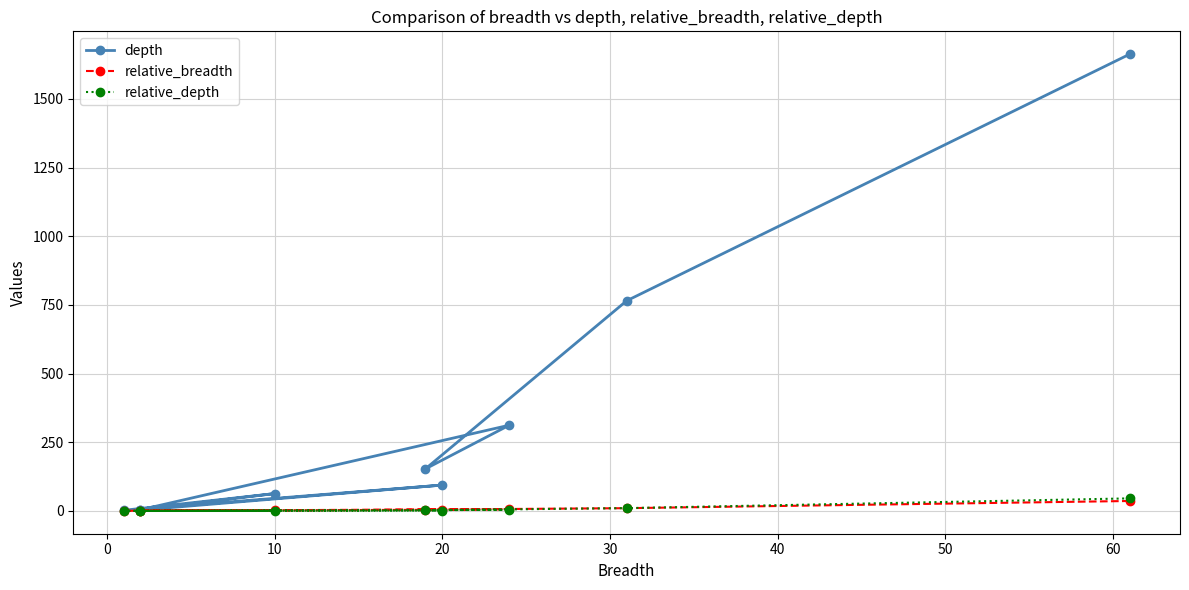

How many series are shown in this chart?

3